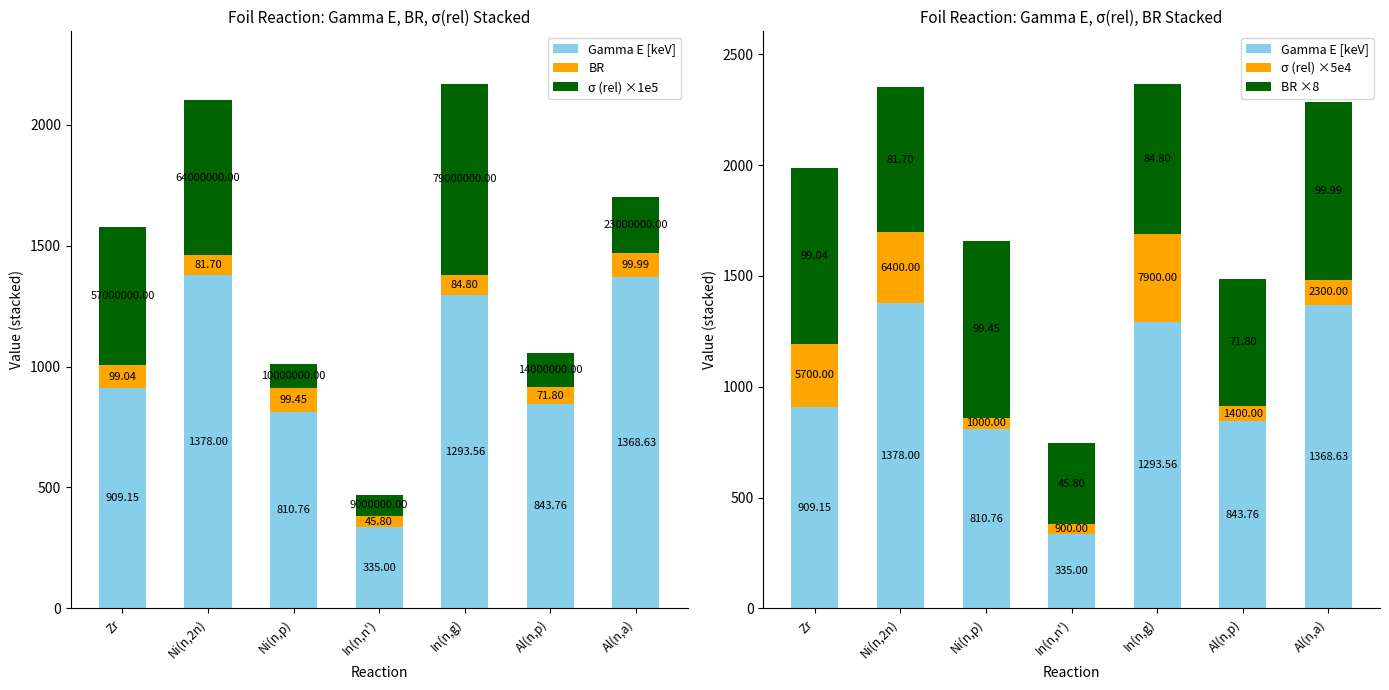

How many values in the σ (rel) ×1e5 series are below 230?

3